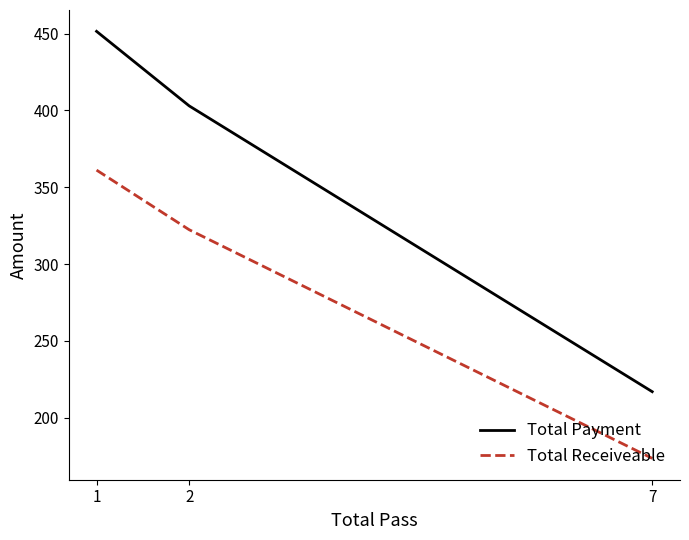

List the series in order of their overall mean, highest first.

Total Payment, Total Receiveable